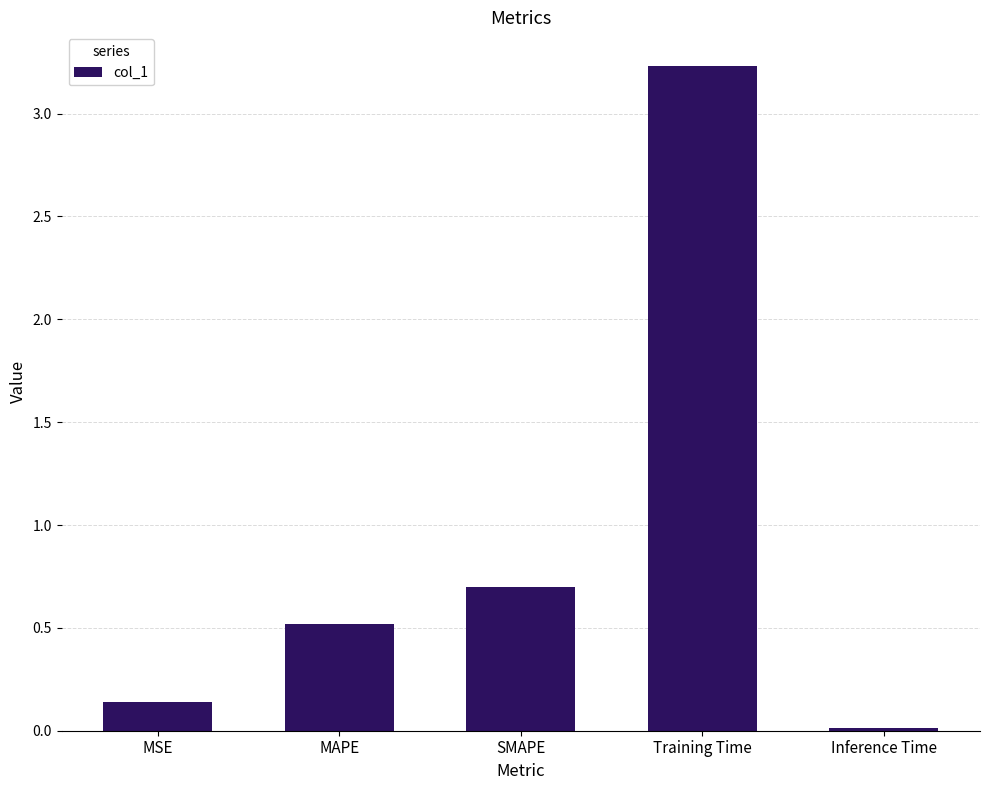

List the labels in order of value, largest first.

Training Time, SMAPE, MAPE, MSE, Inference Time